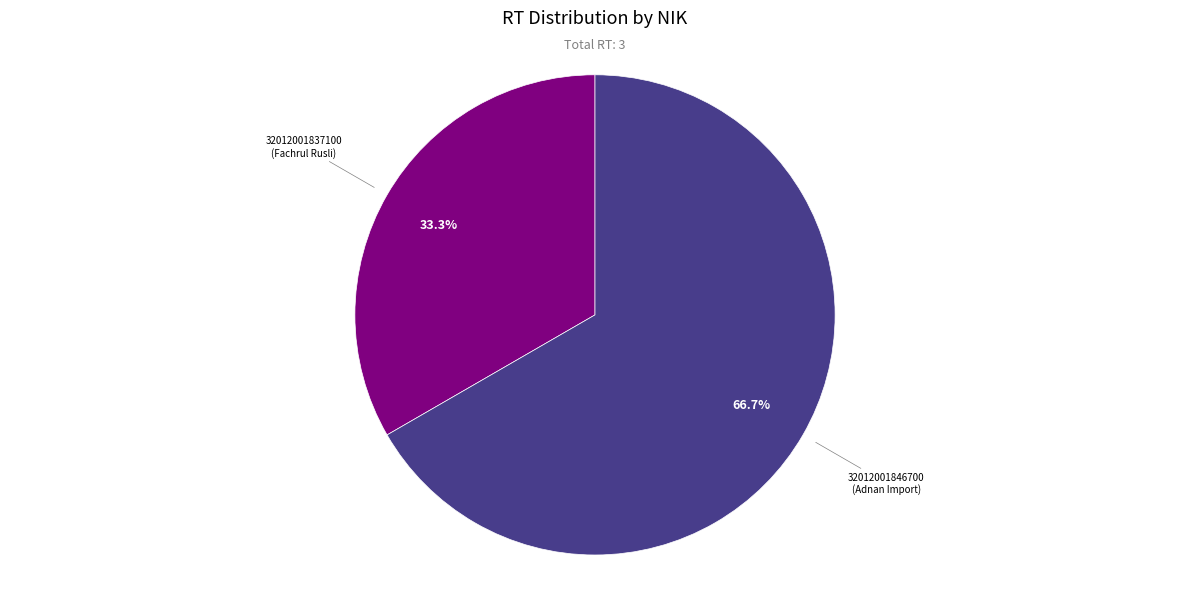

The 32012001837100 slice represents 33% of the pie. True or false?

True